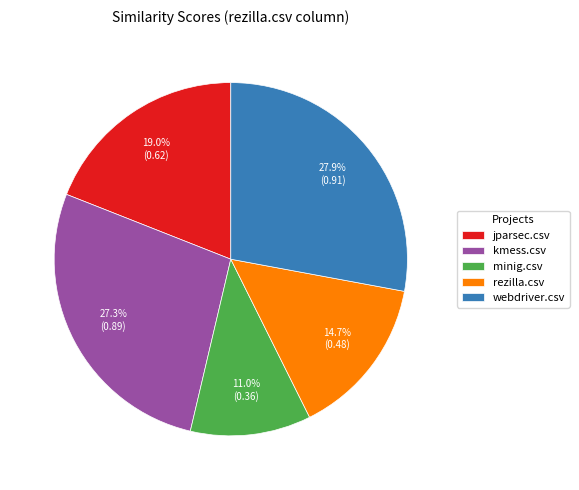

To the nearest percent, what portion does webdriver.csv represent?

28%